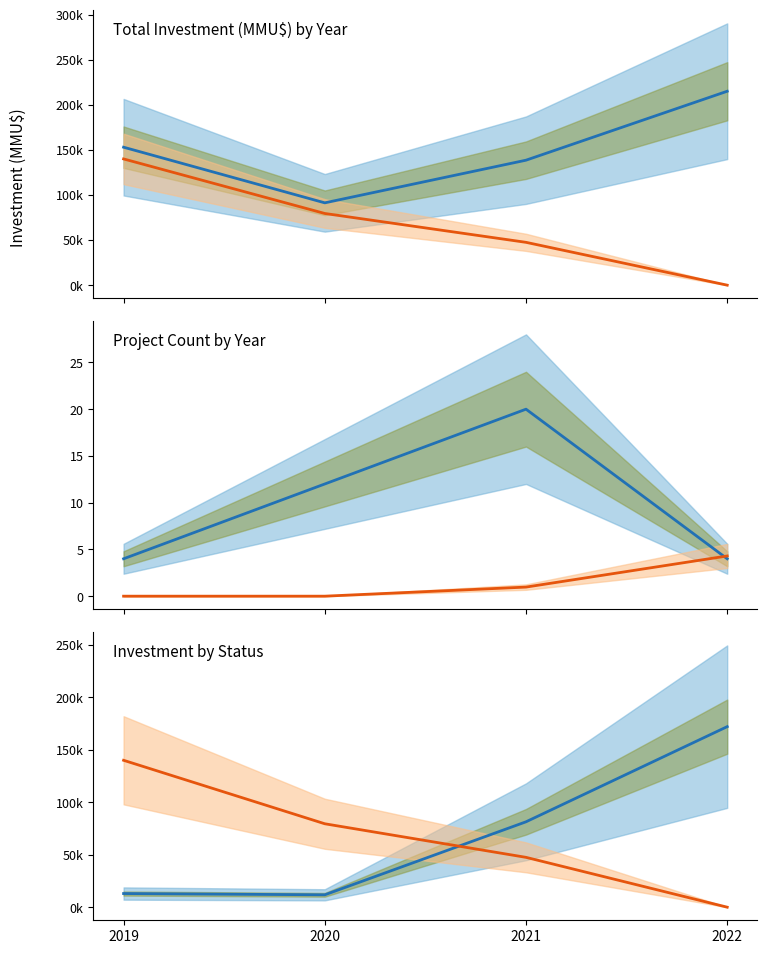

The value of Total Investment at 2020 is 63853.6. True or false?

False